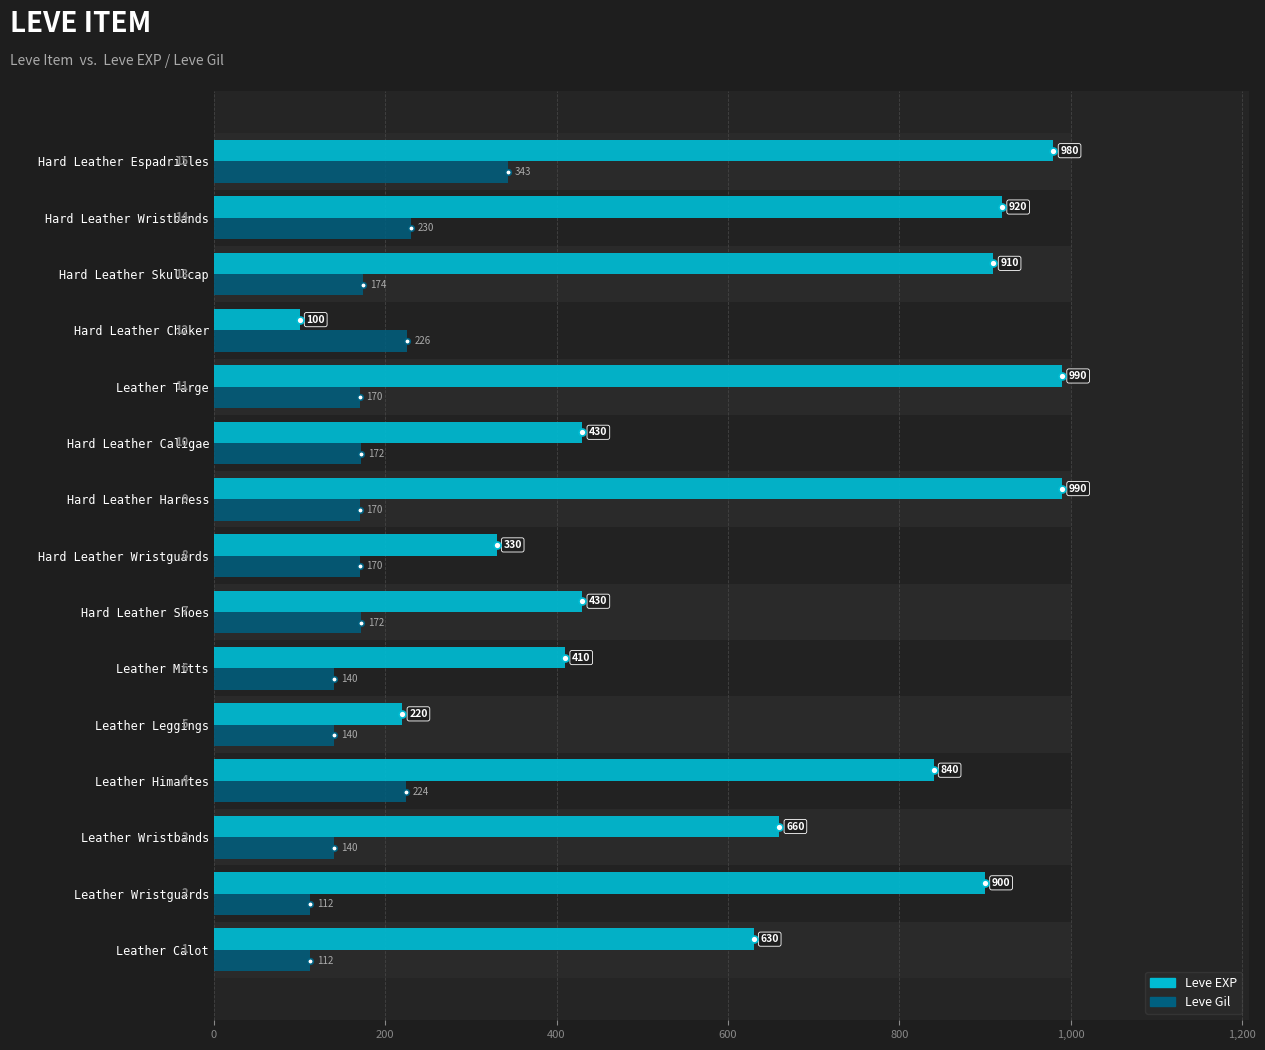

Is it true that Leve EXP equals 1576 at Leather Wristguards?

False